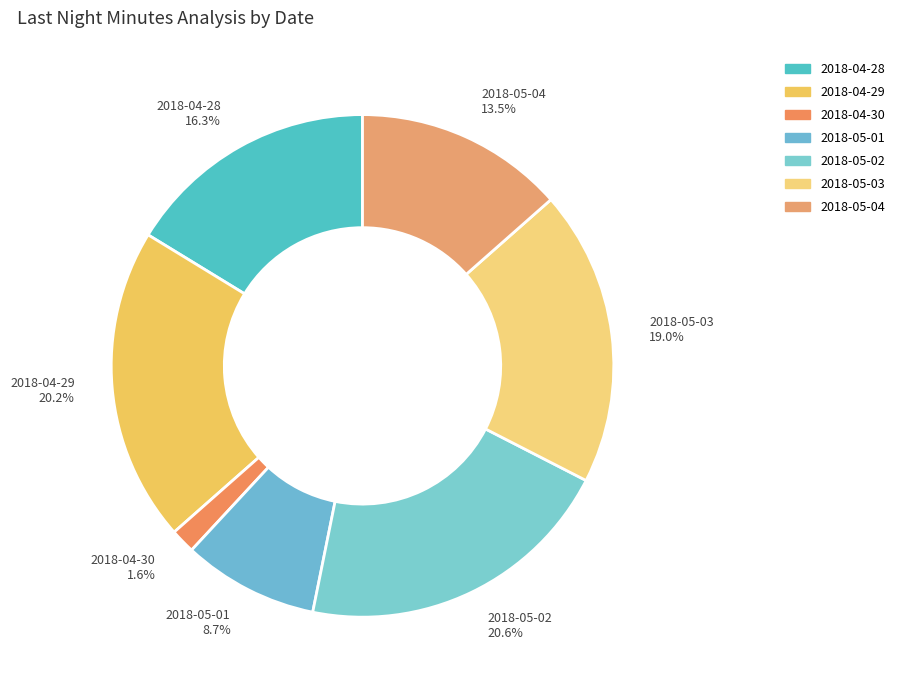

Does 2018-05-01 represent more than half of the total?

No